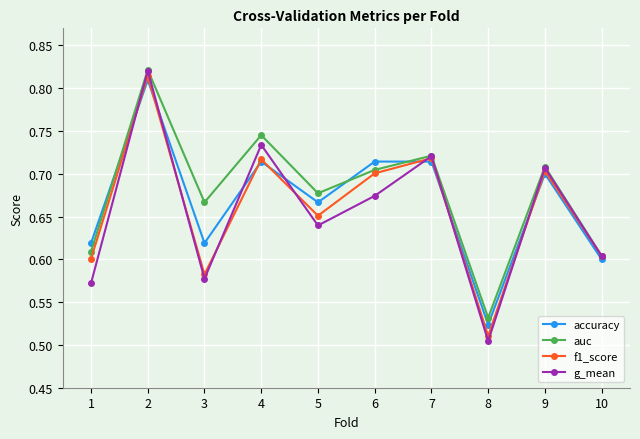

True or false: auc has more than 1 points higher than both neighbors.

True